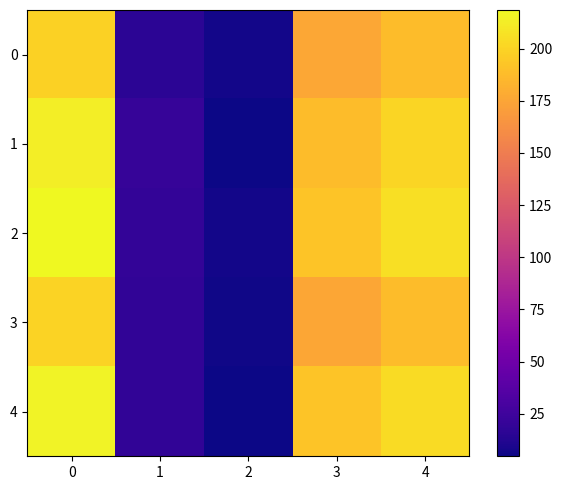

Reading left to right, list all the values displayed in this chart.

0: 0=199.0	1=16.0	2=6.3	3=176.7	4=187.8
1: 0=213.0	1=20.5	2=4.7	3=187.8	4=200.4
2: 0=218.5	1=19.5	2=6.7	3=192.3	4=205.4
3: 0=200.0	1=18.6	2=5.8	3=175.6	4=187.8
4: 0=215.2	1=18.4	2=4.6	3=192.2	4=203.7